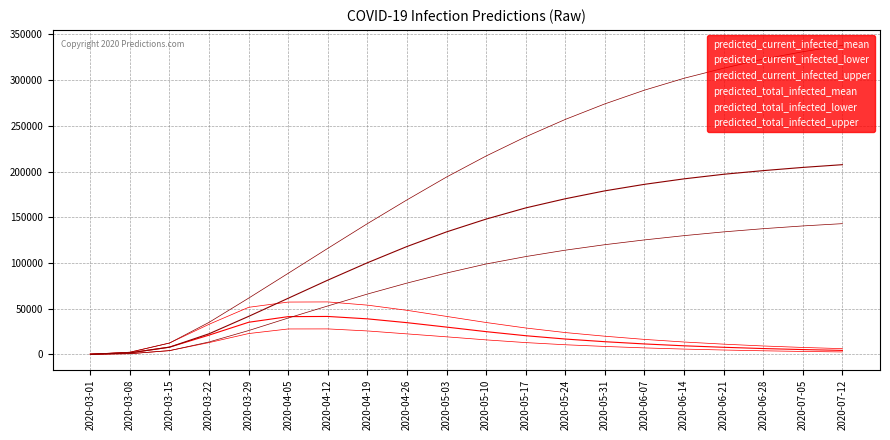

True or false: predicted_current_infected_lower and predicted_current_infected_mean cross at least once.

False